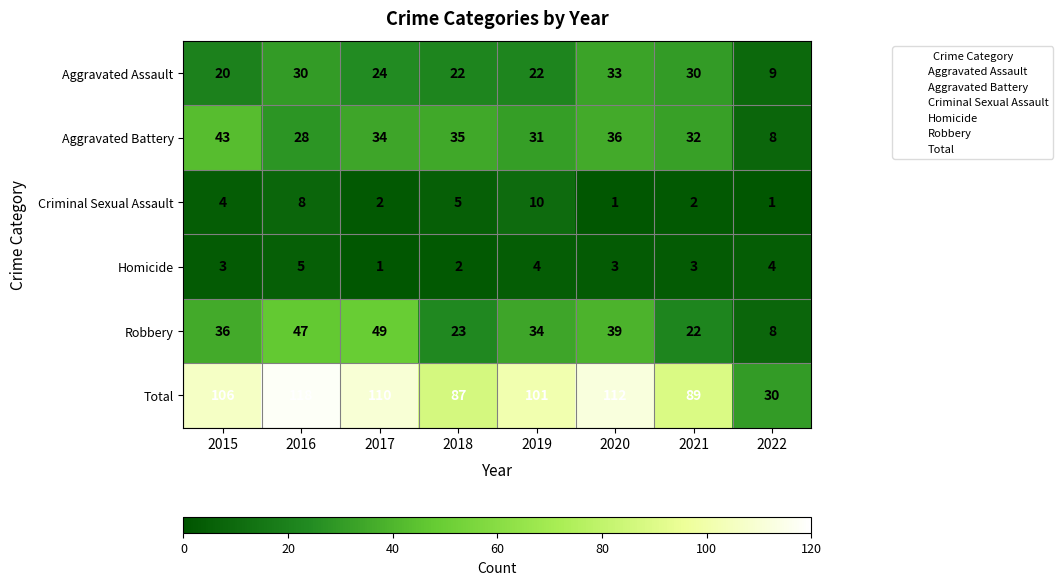

Rank the series by their maximum value, from highest to lowest.

Total, Robbery, Aggravated Battery, Aggravated Assault, Criminal Sexual Assault, Homicide